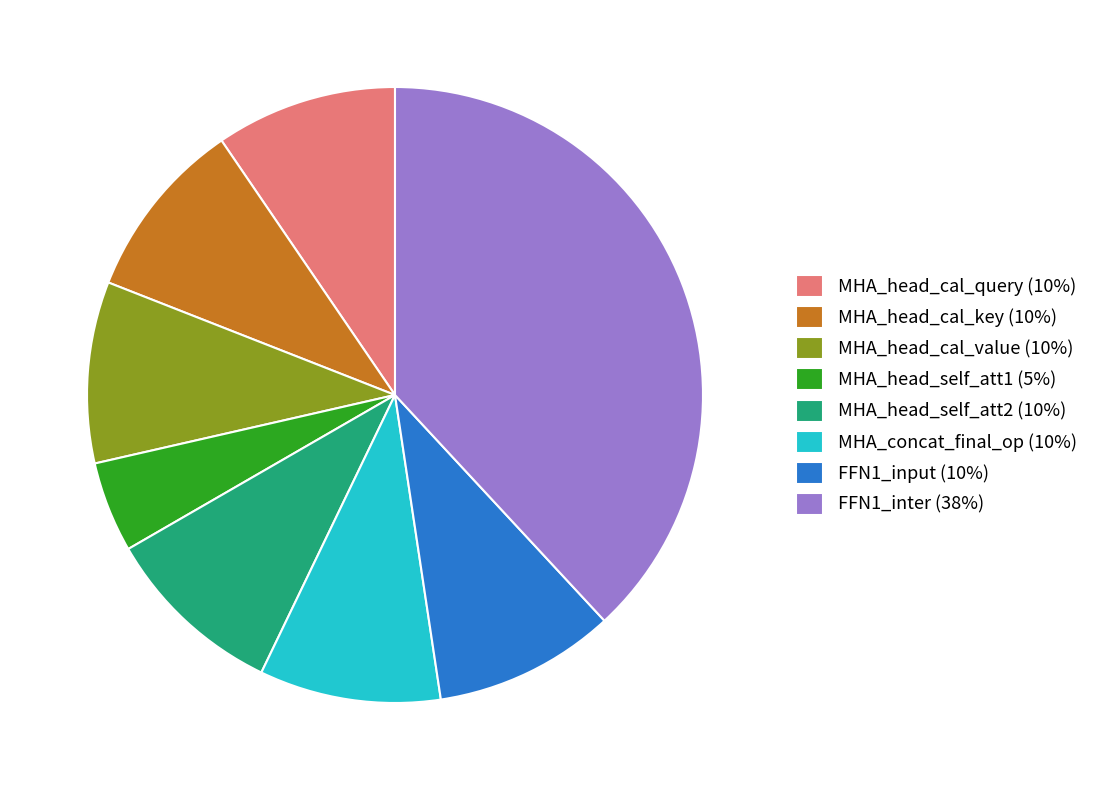

Approximately how many times larger is the value at FFN1_inter (38%) compared to MHA_head_cal_key (10%)?

4.0